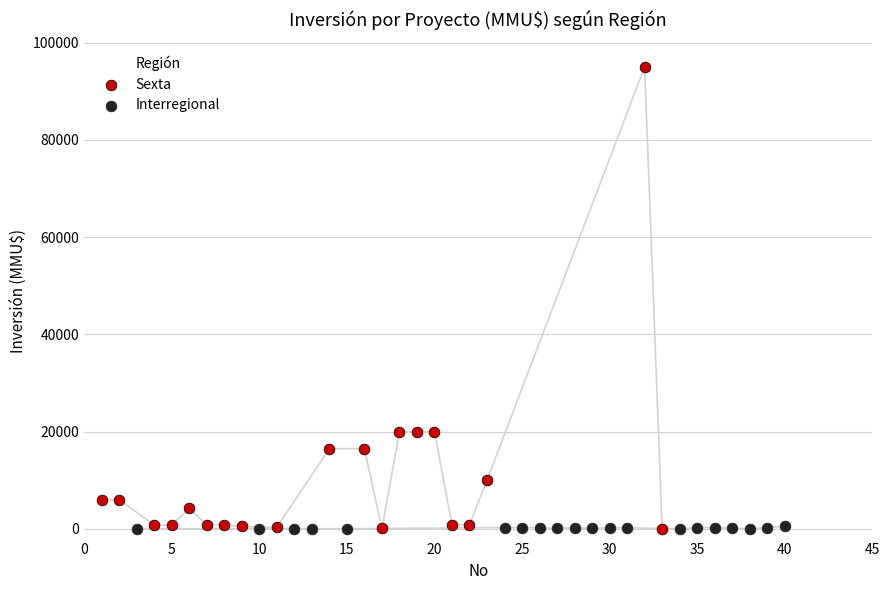

Which series reaches the maximum Y coordinate?

Sexta